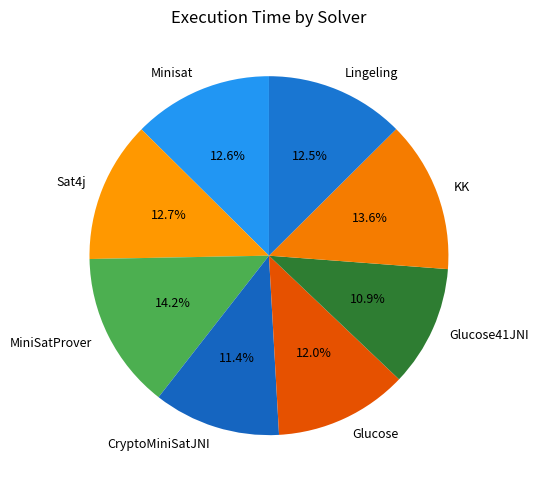

What is the ratio of the value at Lingeling to the value at Minisat?

1.0